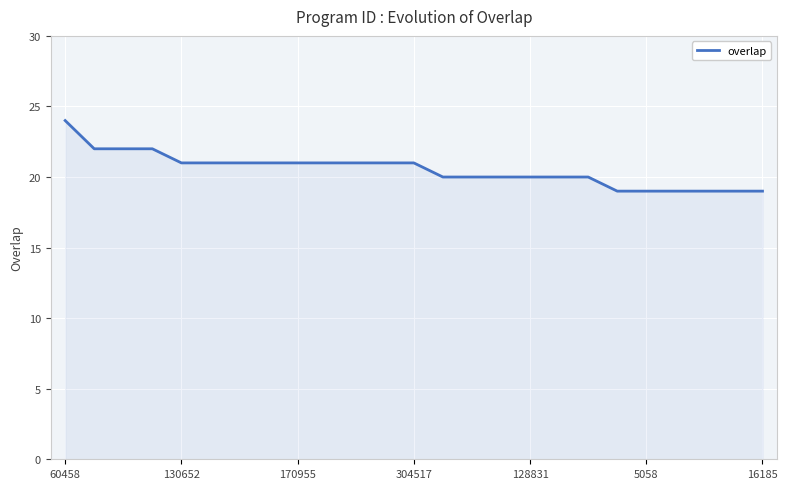

What is the greatest value displayed?

24